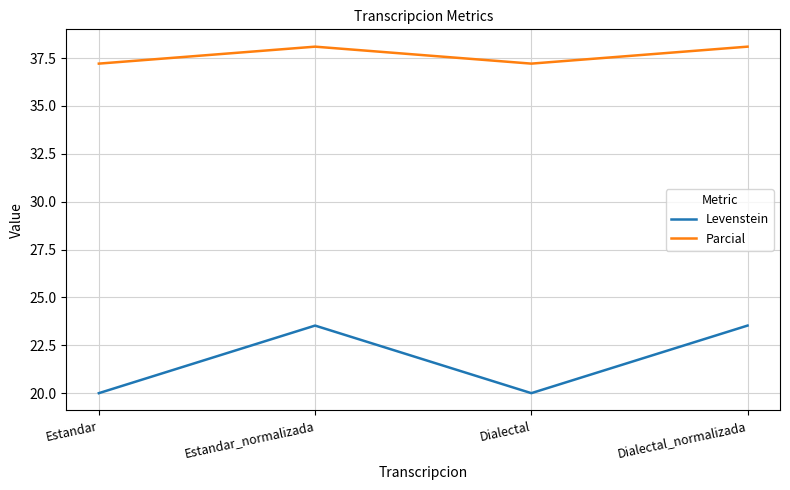

How many values in the Levenstein series exceed 23?

2